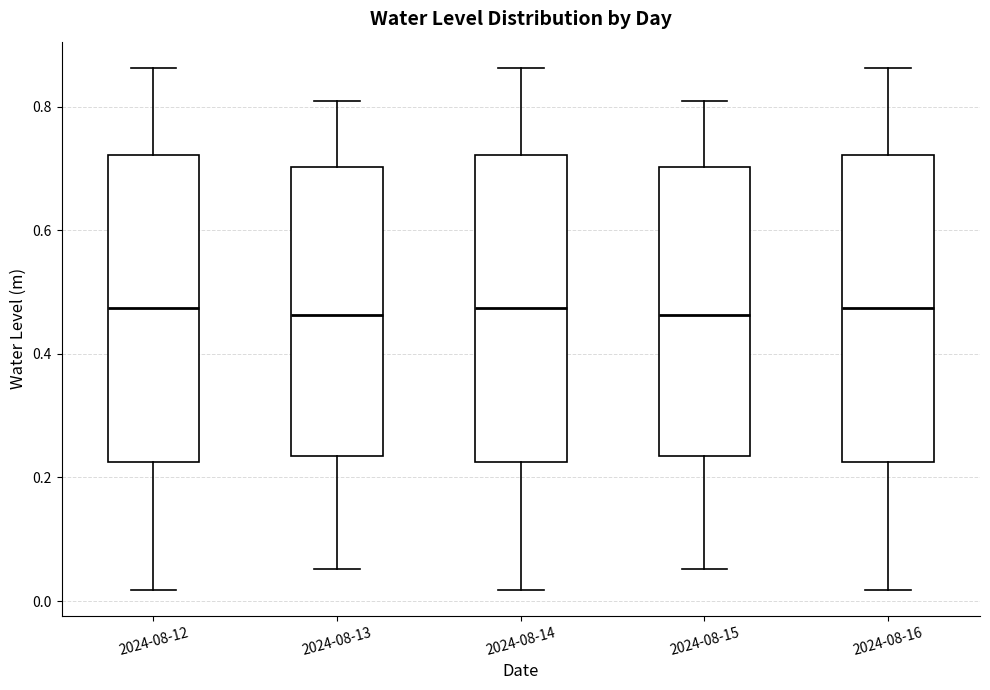

Reading left to right, transcribe this box plot: for each box, give where its median line is, the range the box spans, and where its two whiskers end, as read against the y-axis. The values are not printed on the chart, so give them approximately, as read against the axis.

2024-08-12: median 0.48, box 0.22 to 0.72, whiskers 0.02 to 0.86
2024-08-13: median 0.46, box 0.24 to 0.70, whiskers 0.06 to 0.80
2024-08-14: median 0.48, box 0.22 to 0.72, whiskers 0.02 to 0.86
2024-08-15: median 0.46, box 0.24 to 0.70, whiskers 0.06 to 0.80
2024-08-16: median 0.48, box 0.22 to 0.72, whiskers 0.02 to 0.86